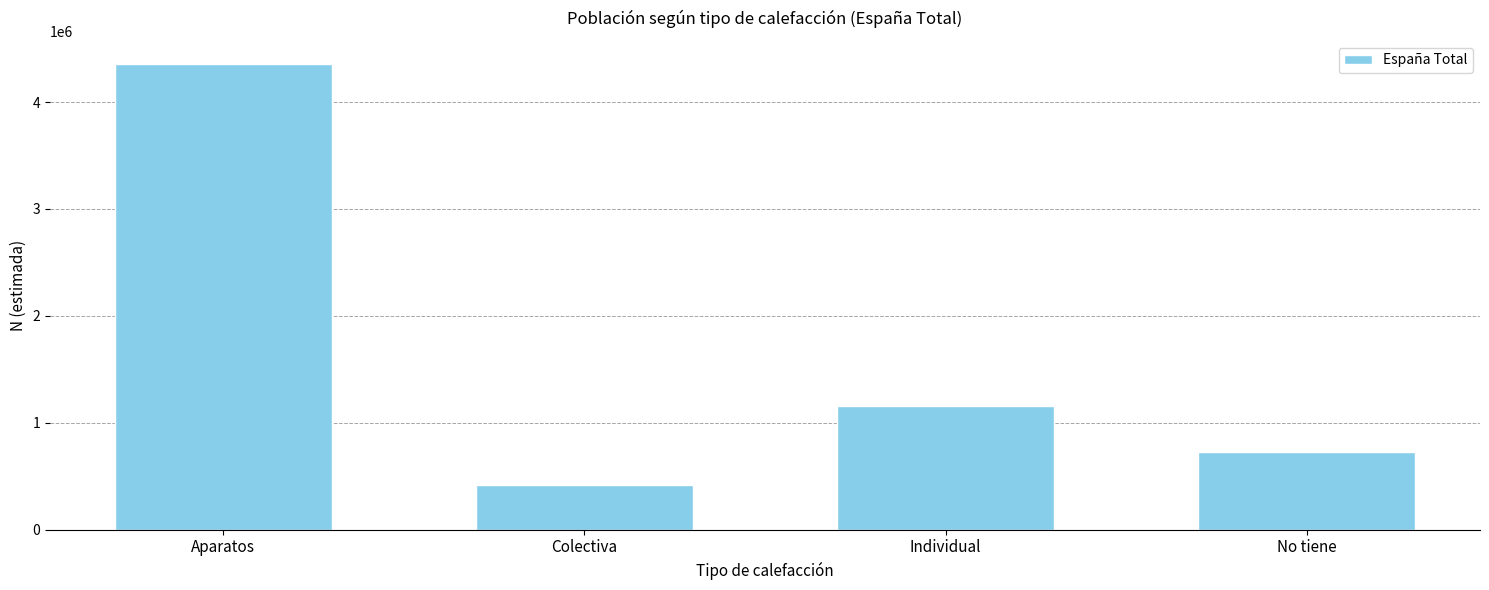

At which category does the chart reach its peak across all series?

Aparatos